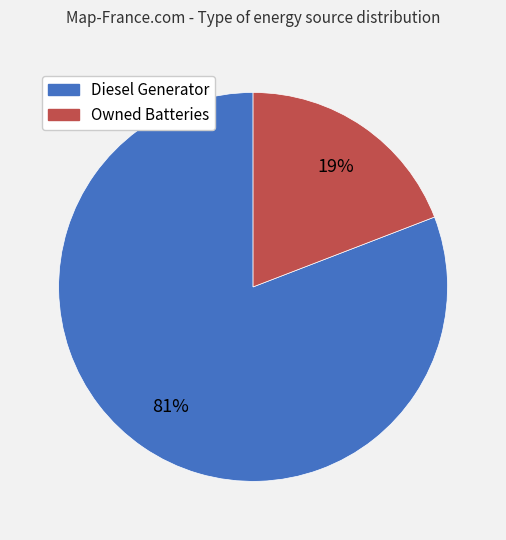

To the nearest percent, what is the difference between the Owned Batteries and Diesel Generator slice percentages?

62%